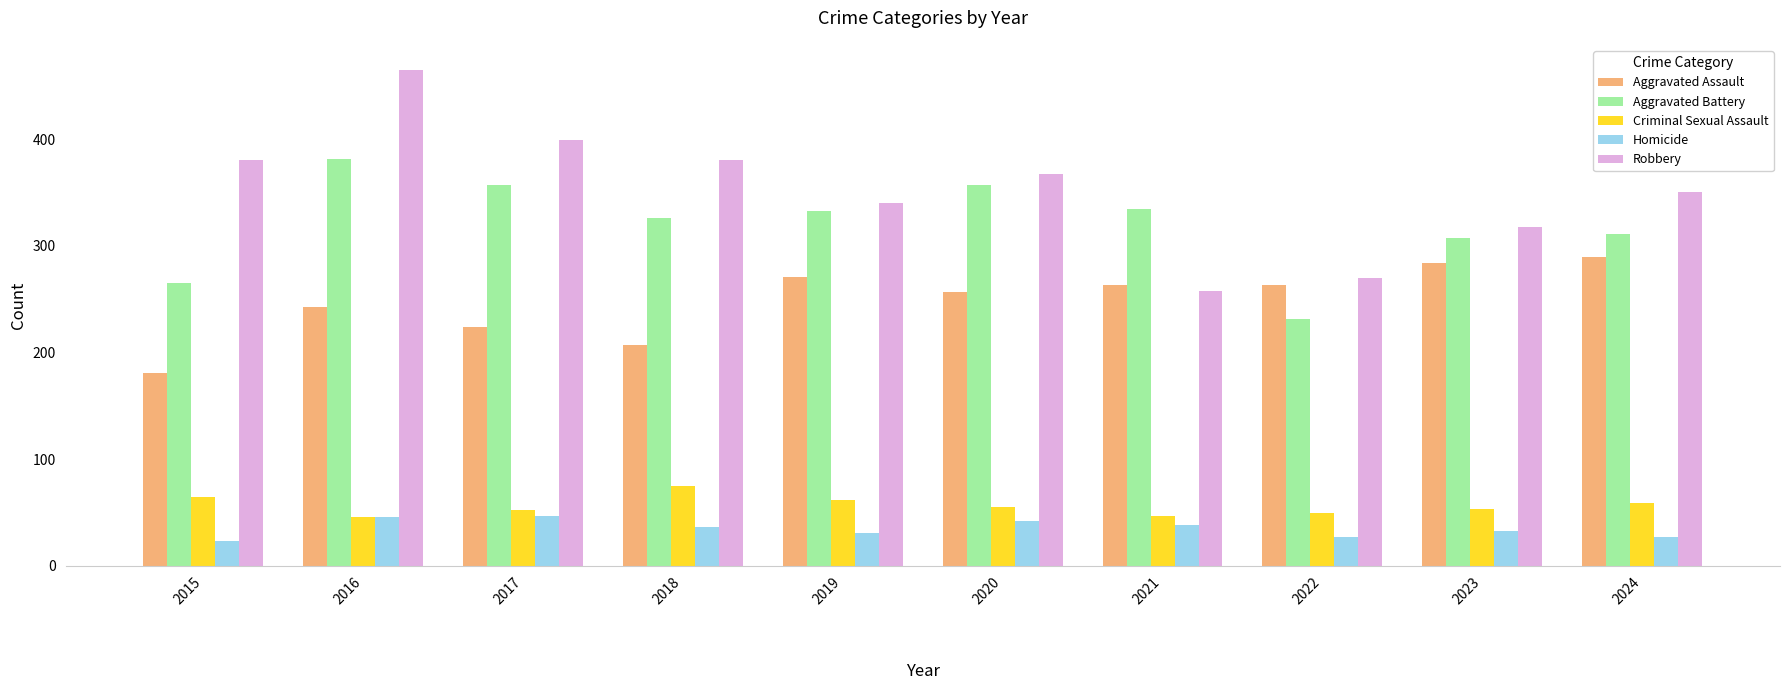

How many bars are there in total?

50